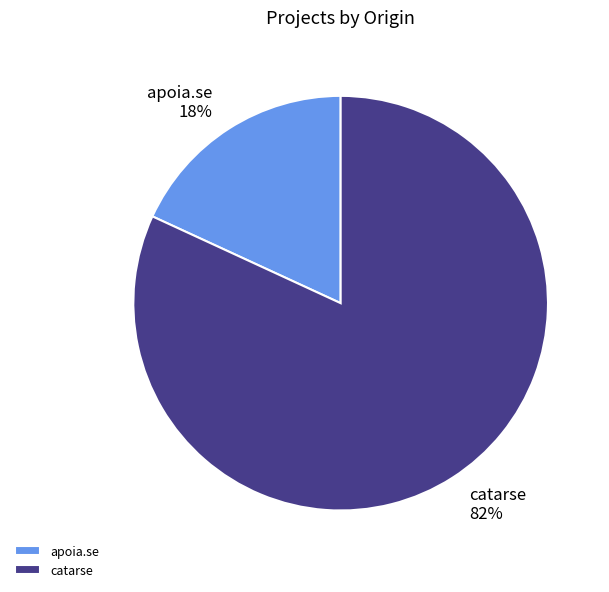

True or false: catarse accounts for 82% of the total.

True